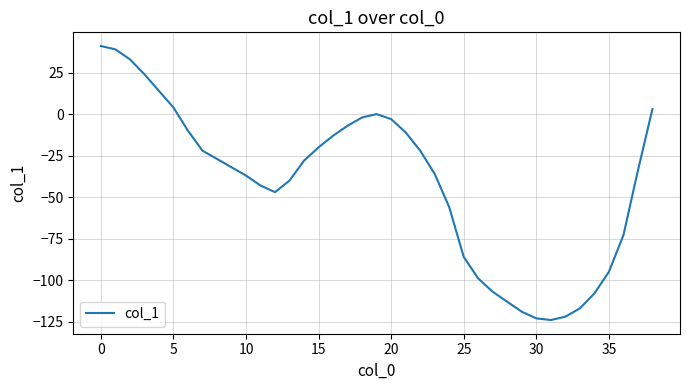

What is the difference between the maximum and minimum values?

165